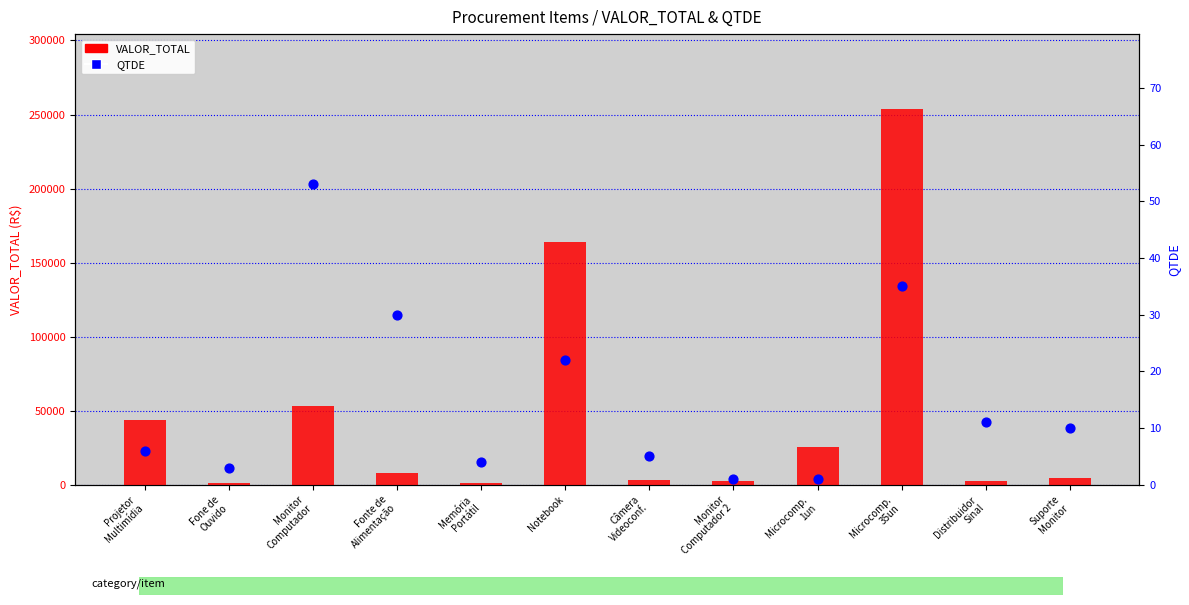

Which series has the largest Y range (max minus min)?

VALOR_TOTAL